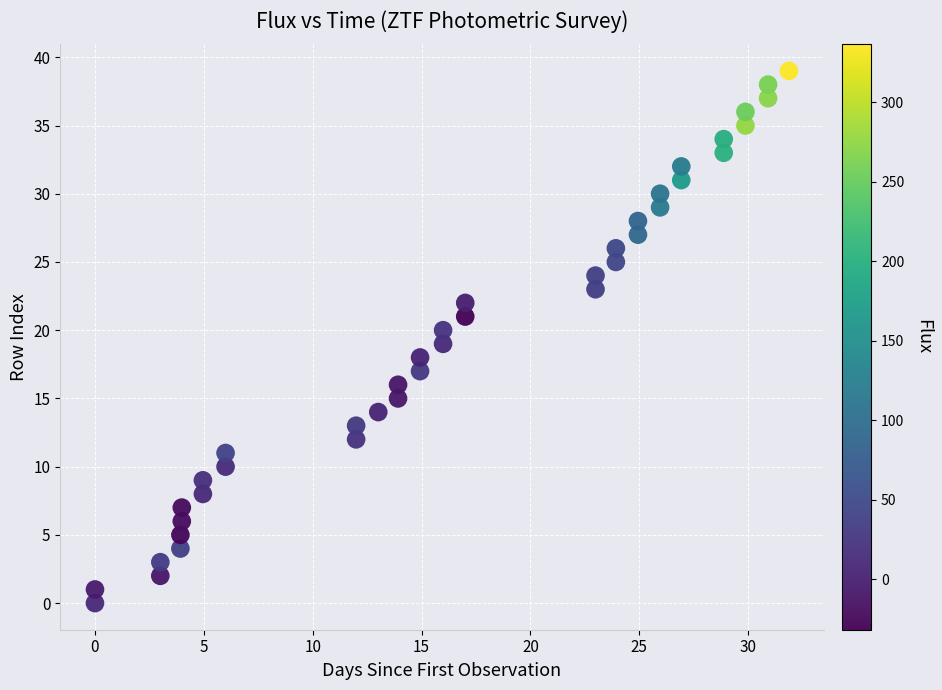

What is the range of Y values (max minus min)?

39